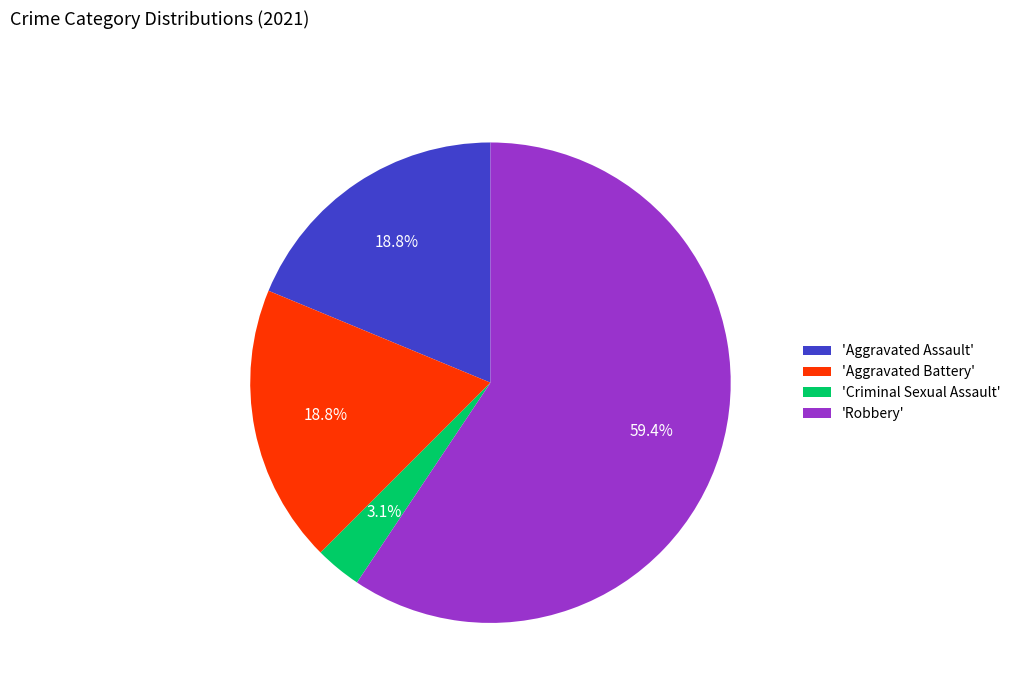

What is the total percentage of 'Criminal Sexual Assault' and 'Aggravated Assault'?

21.9%